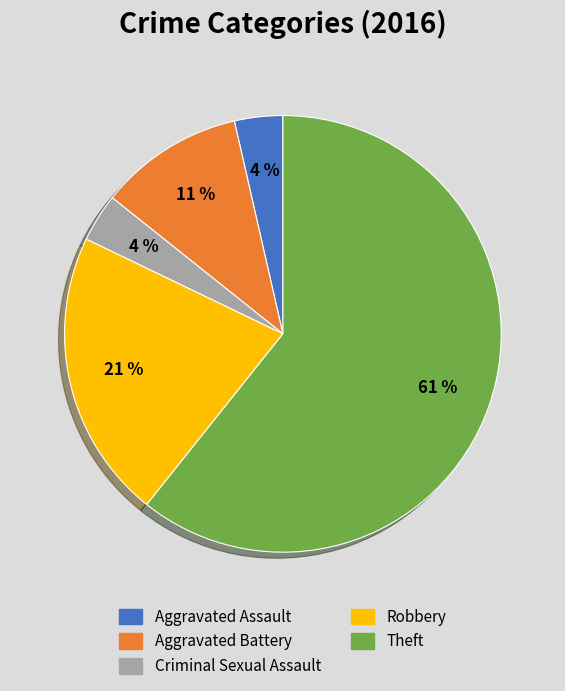

To the nearest percent, what is the average slice percentage?

20%